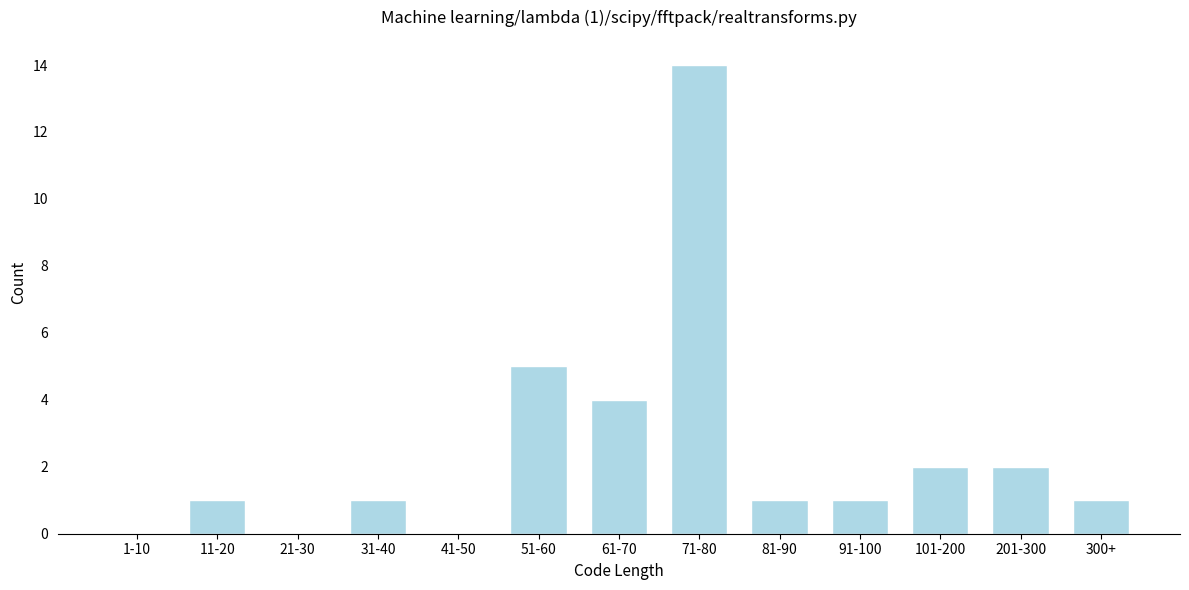

Reading left to right, transcribe all the data shown in this chart.

1-10=0	11-20=1	21-30=0	31-40=1	41-50=0	51-60=5	61-70=4	71-80=14	81-90=1	91-100=1	101-200=2	201-300=2	300+=1